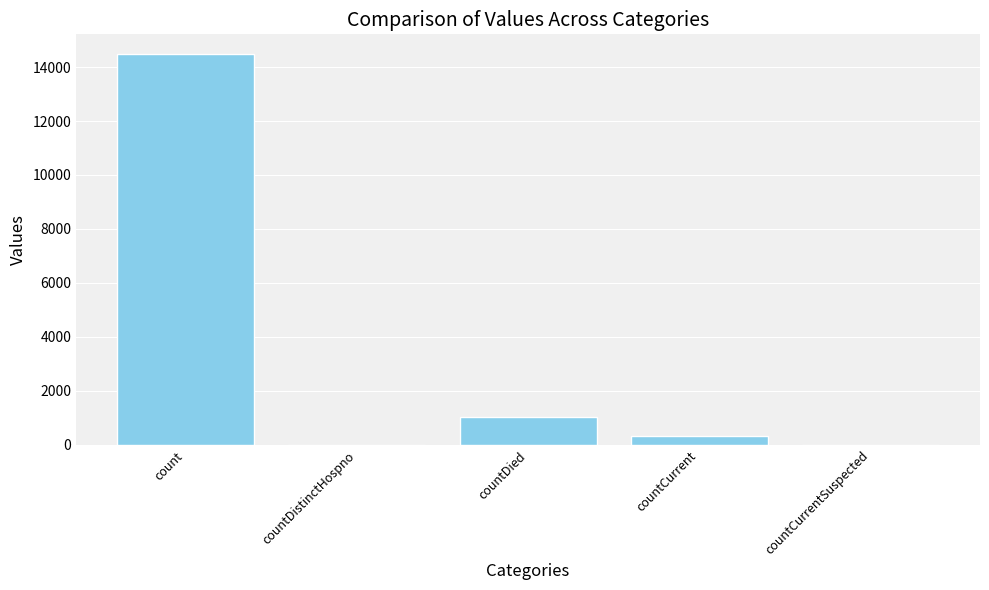

The chart shows a value of 1770 at countDied. True or false?

False